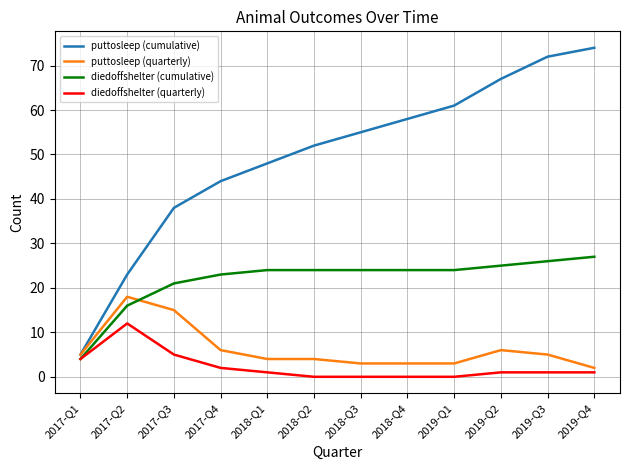

True or false: diedoffshelter (quarterly) has a value of 8 at 2017-Q3.

False